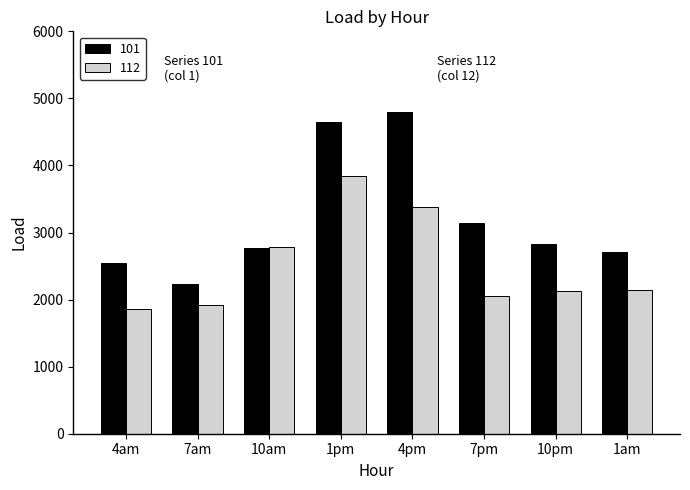

What is the sum of the 112 values at 4am and 7am?

3773.2